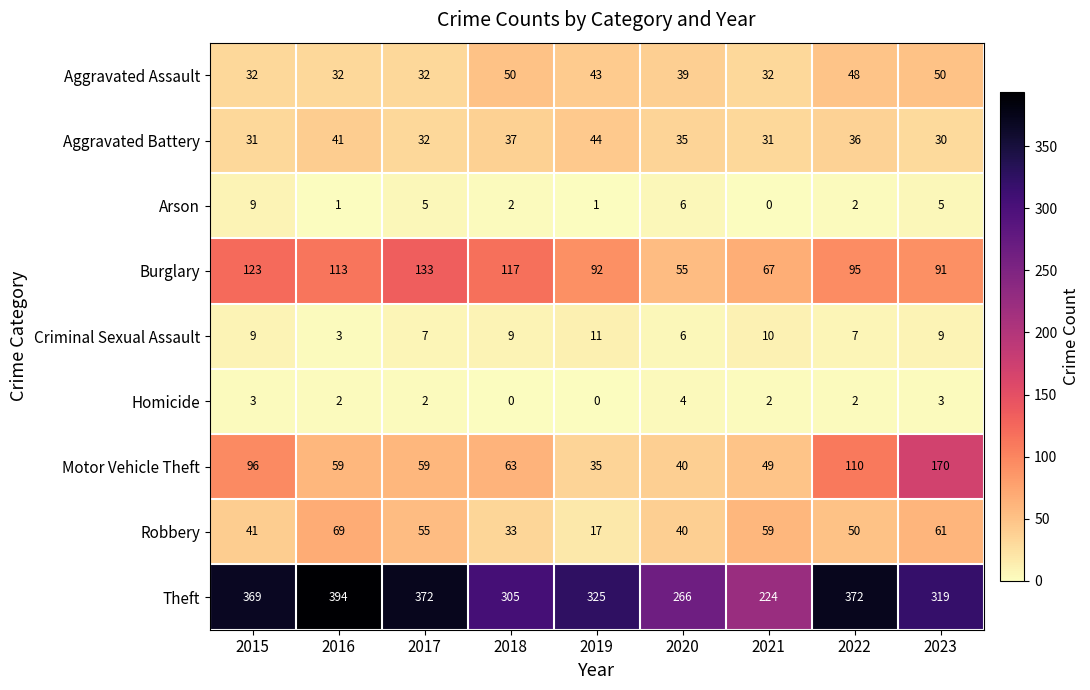

What is the sum of all Criminal Sexual Assault values?

71